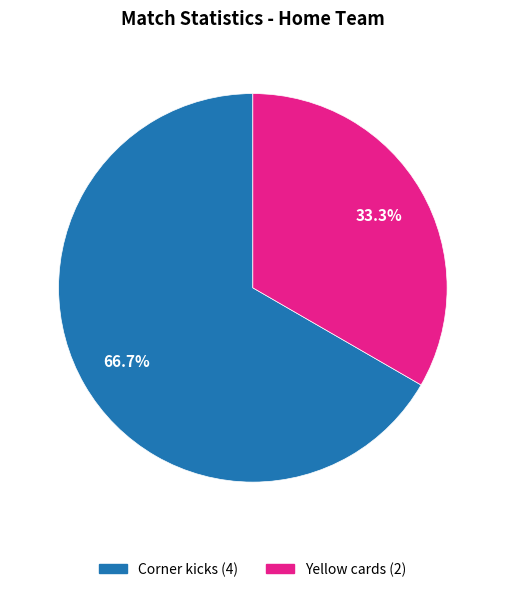

Does any single category account for the majority?

Yes